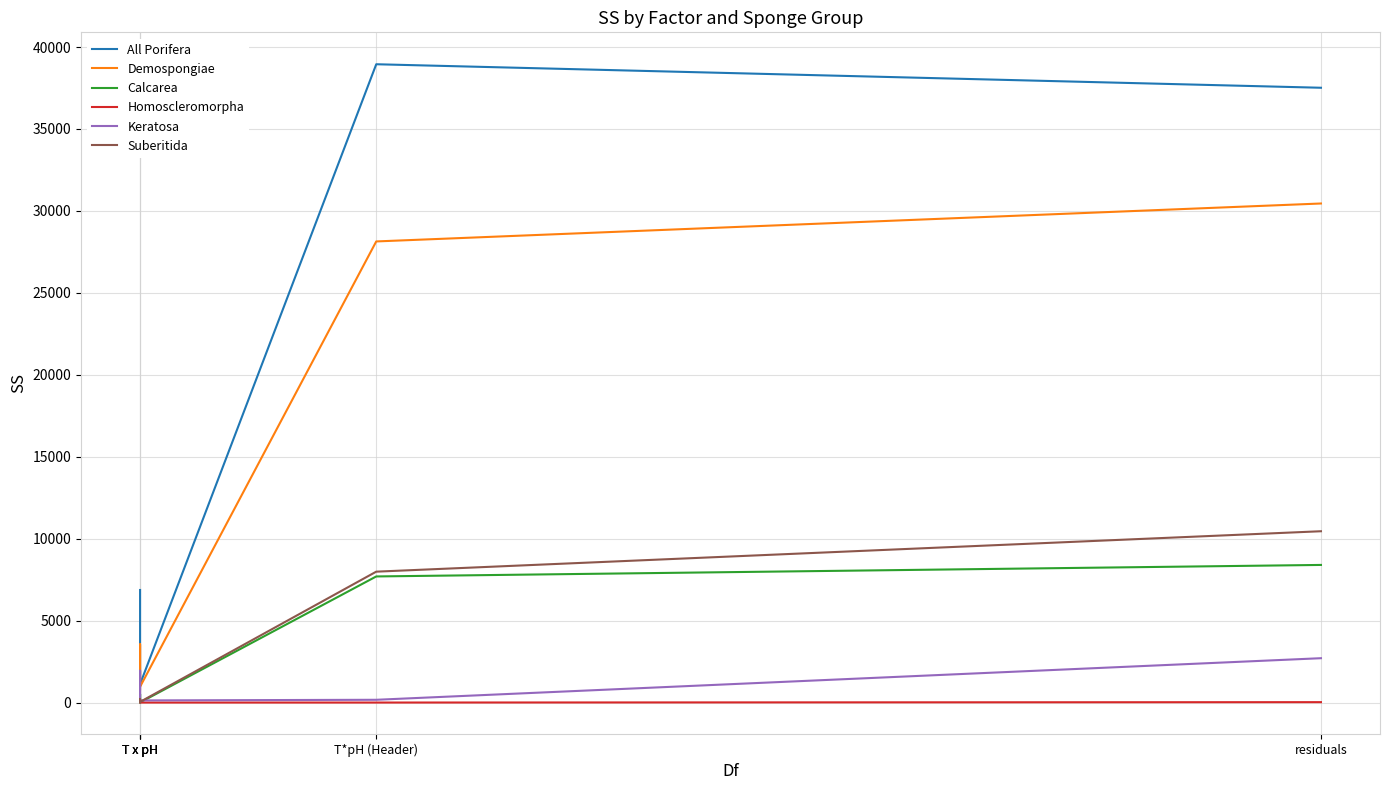

Which series has the largest total across all categories?

All Porifera